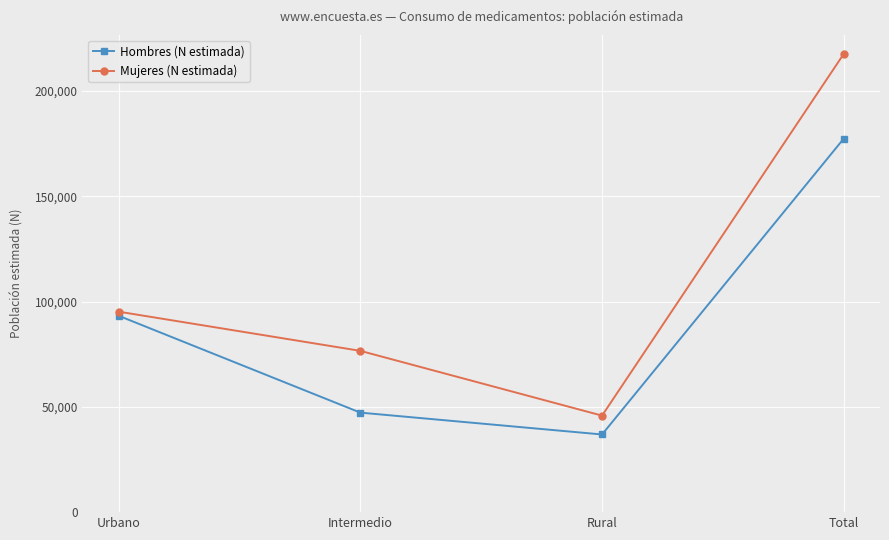

The Mujeres (N estimada) series shows 95227 at Urbano. True or false?

True